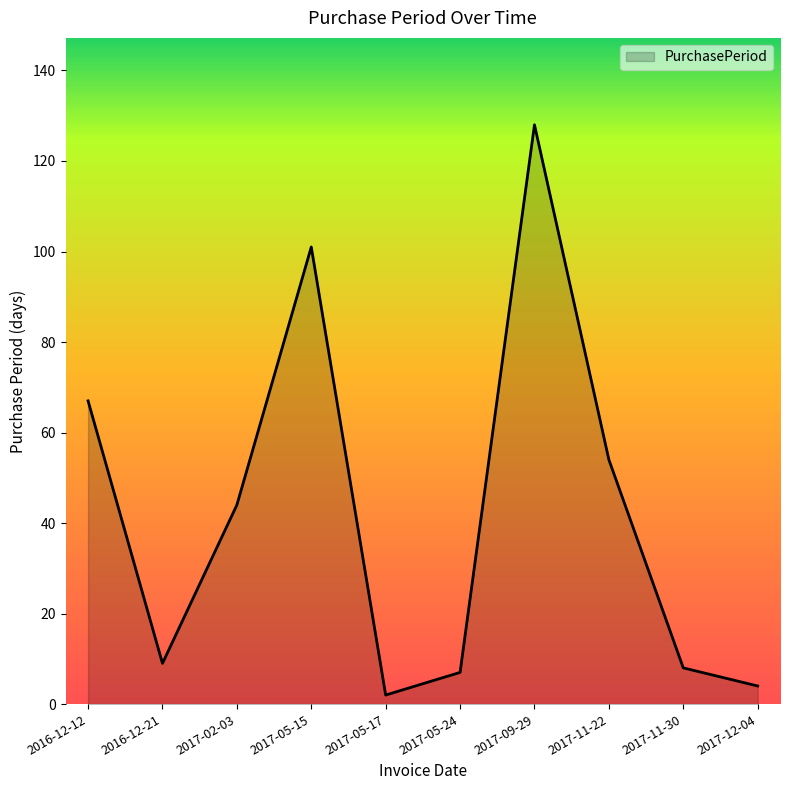

What is the ratio of the value at 2017-12-04 to the value at 2017-11-22?

0.1